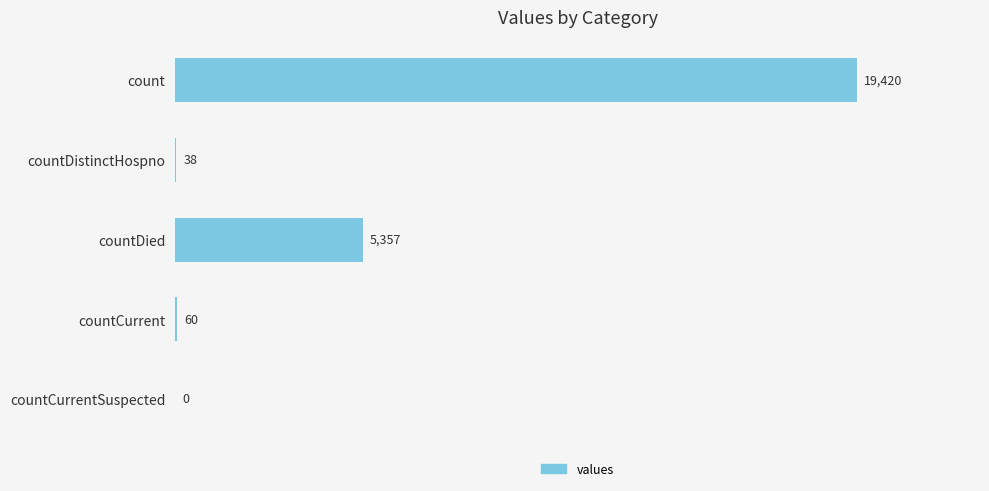

At which label is the value closest to 9710?

countDied